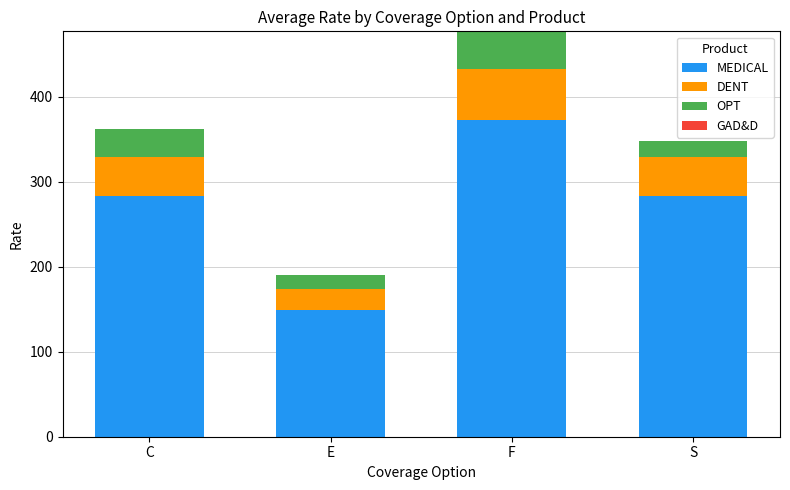

The value of MEDICAL at E is 54.0. True or false?

False